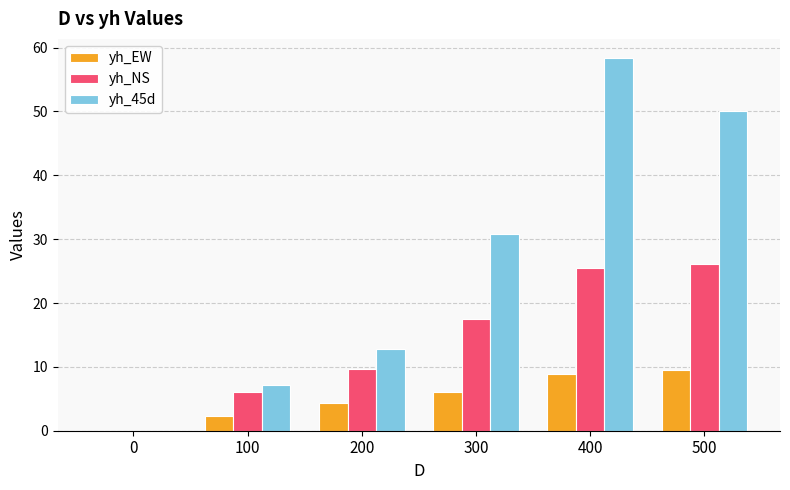

What is the sum of the yh_NS values at 200 and 400?

35.0